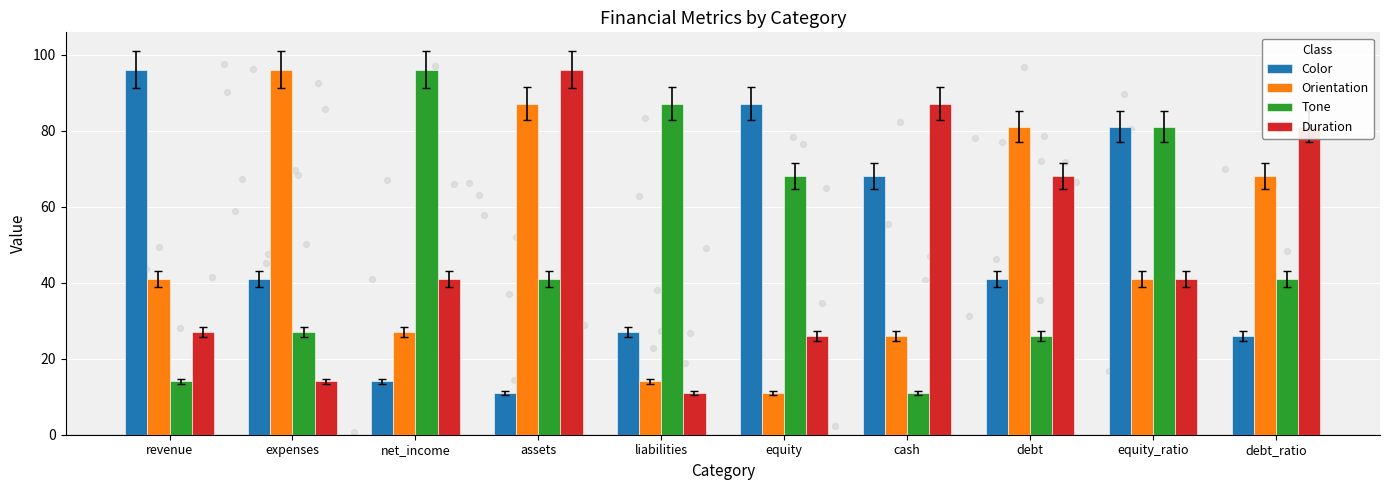

What are all the series names shown in the legend?

Color, Orientation, Tone, Duration